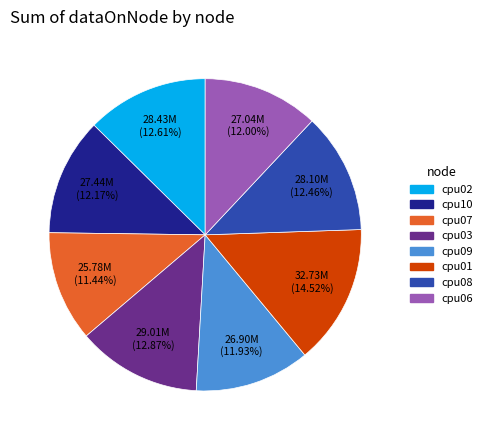

What percentage is the cpu01 slice, to the nearest percent?

15%